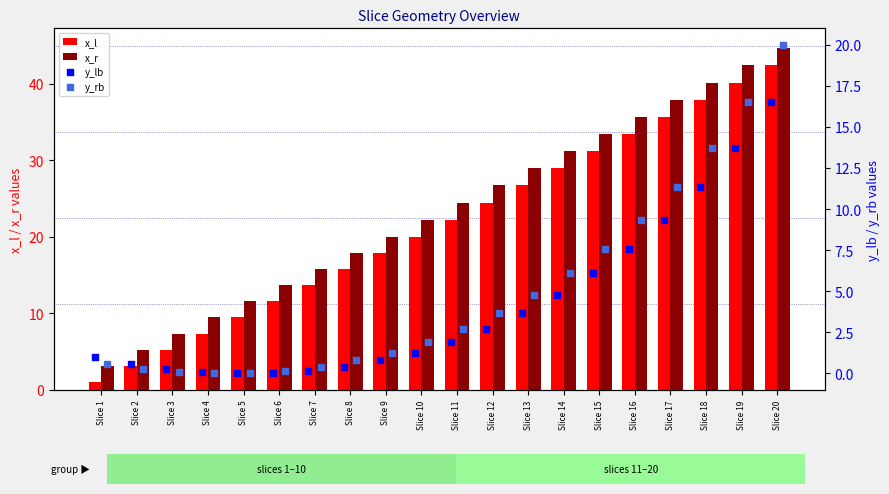

Which series has the largest total across all categories?

x_r